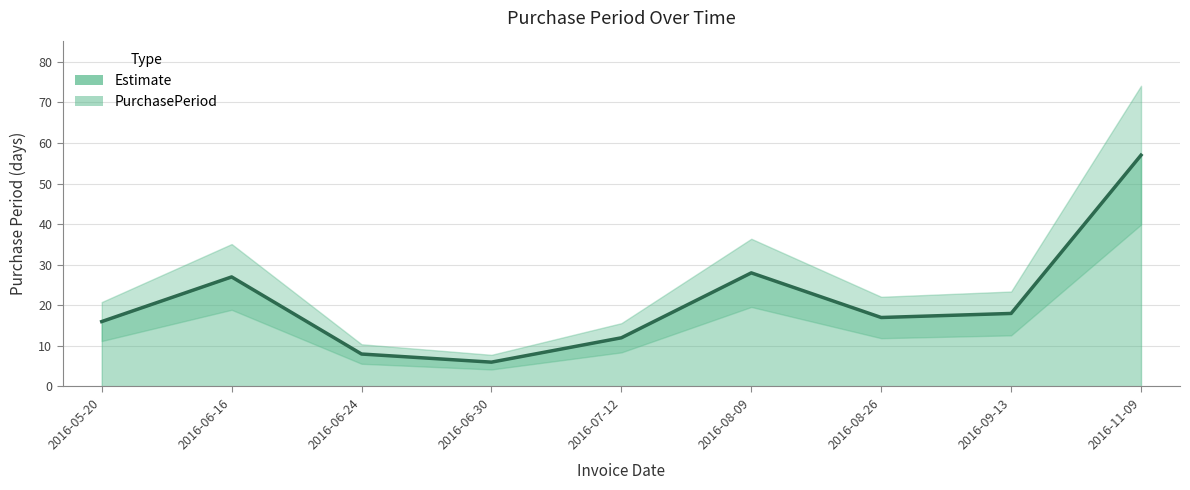

What is the average value?

21